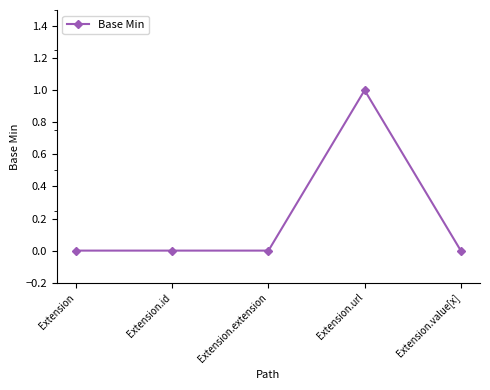

The value at Extension.url is 1. True or false?

True